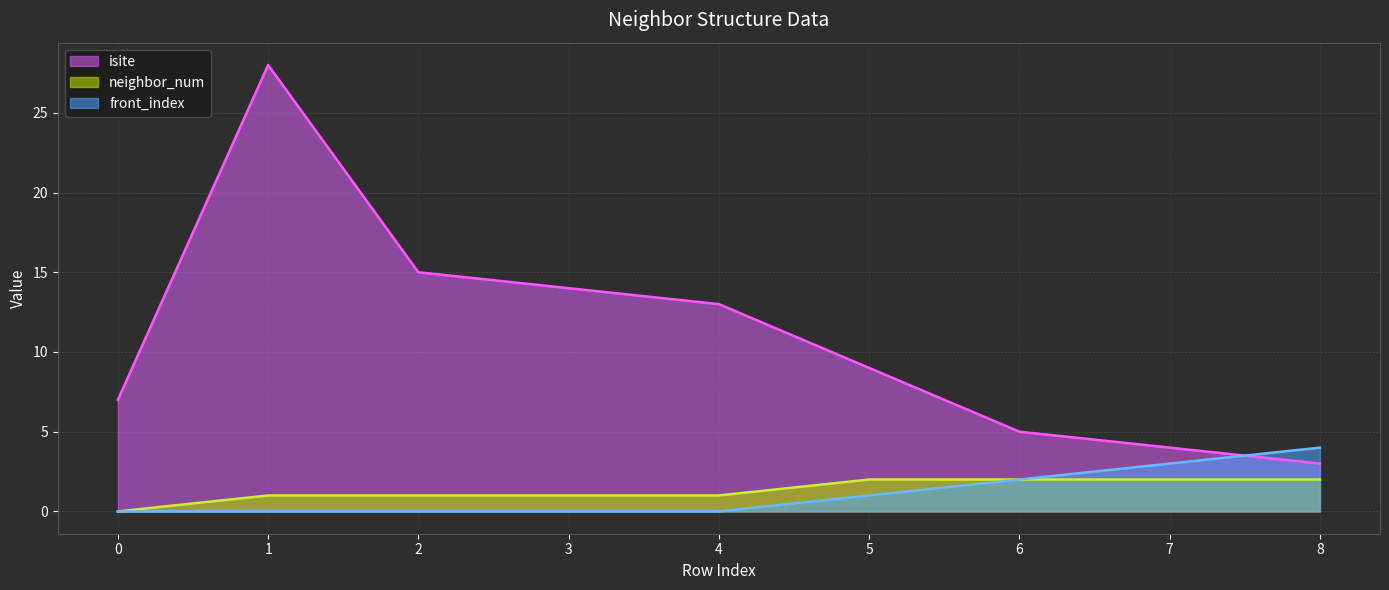

What is the difference between the highest and lowest values at 1?

28